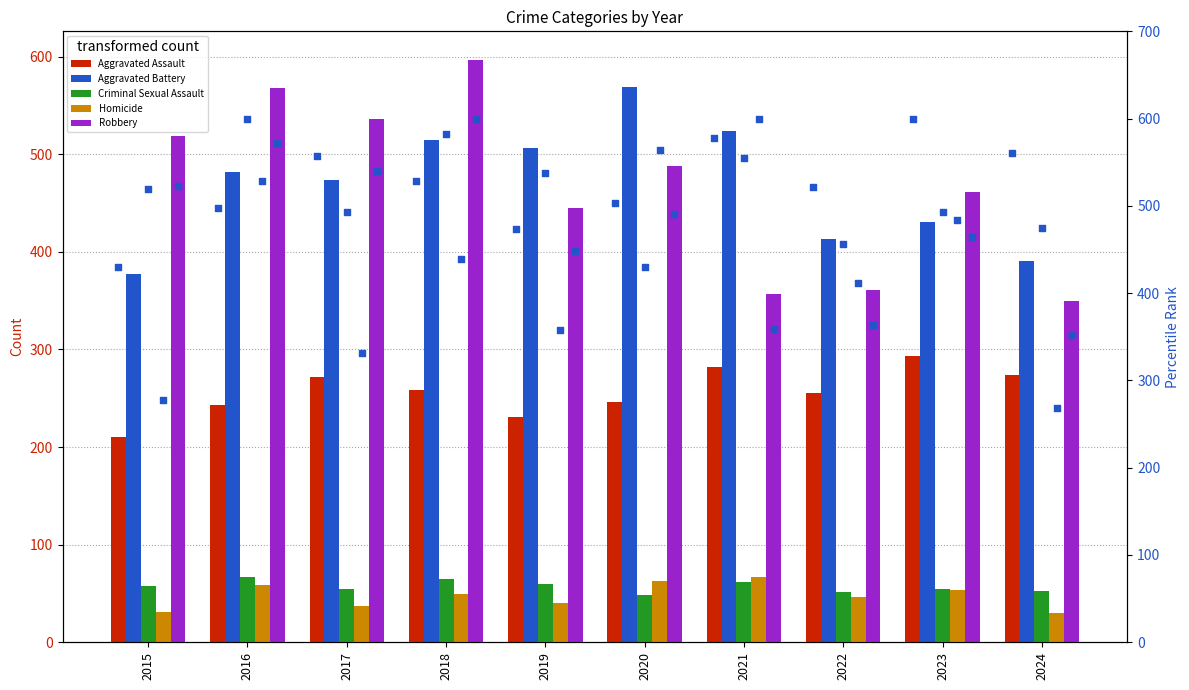

Which series contains the lowest Y value?

Homicide